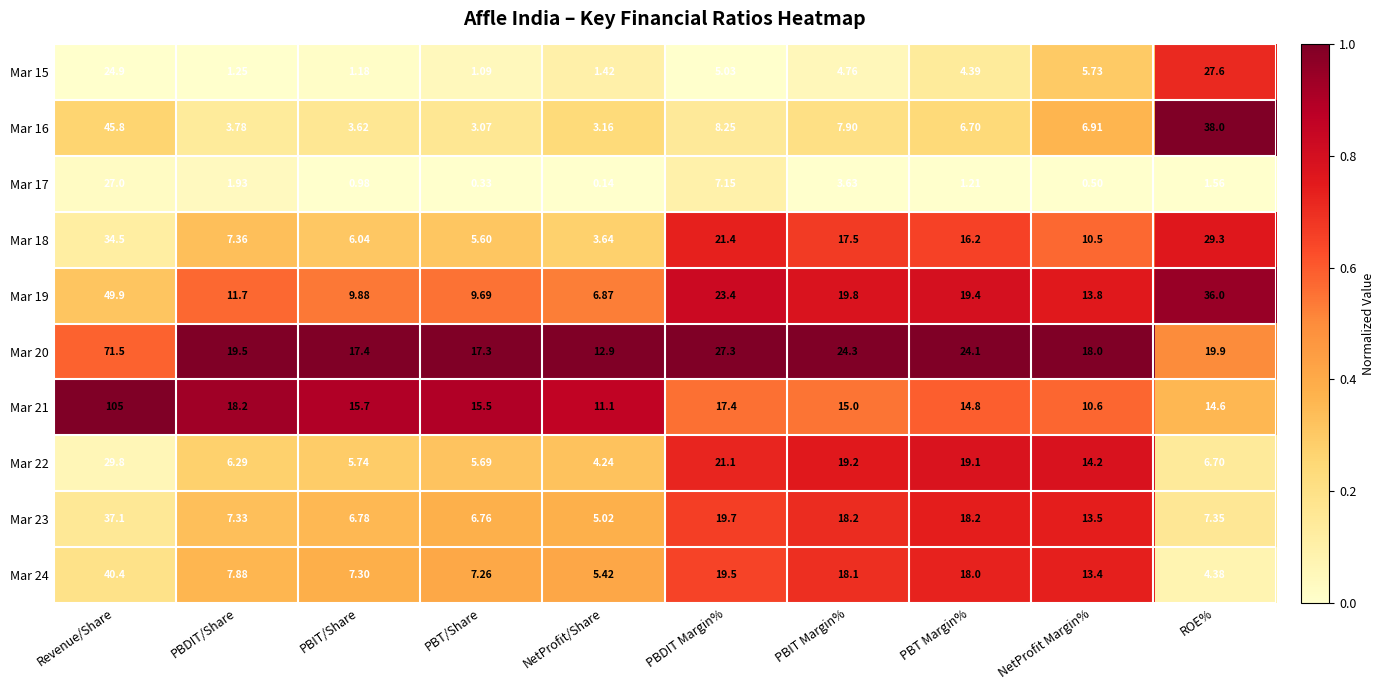

At which category is the sum across all series the highest?

Revenue/Share